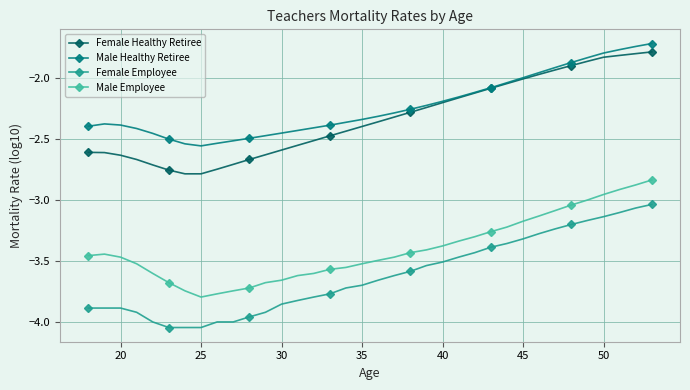

True or false: Female Employee and Male Employee cross at least once.

False